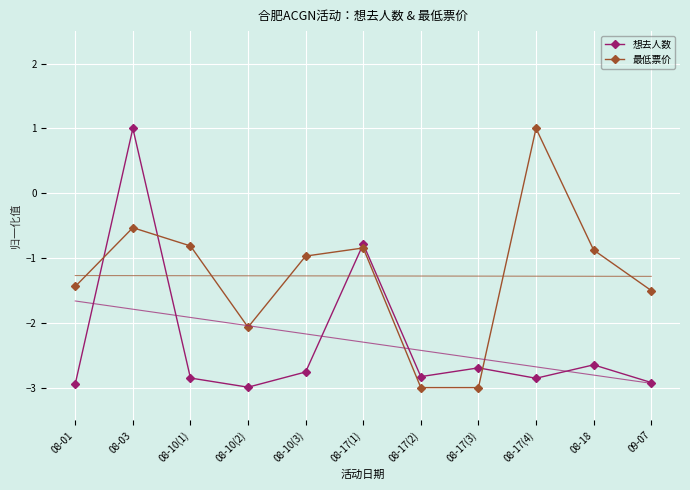

What is the label of the 3rd point from the right?

08-17(4)